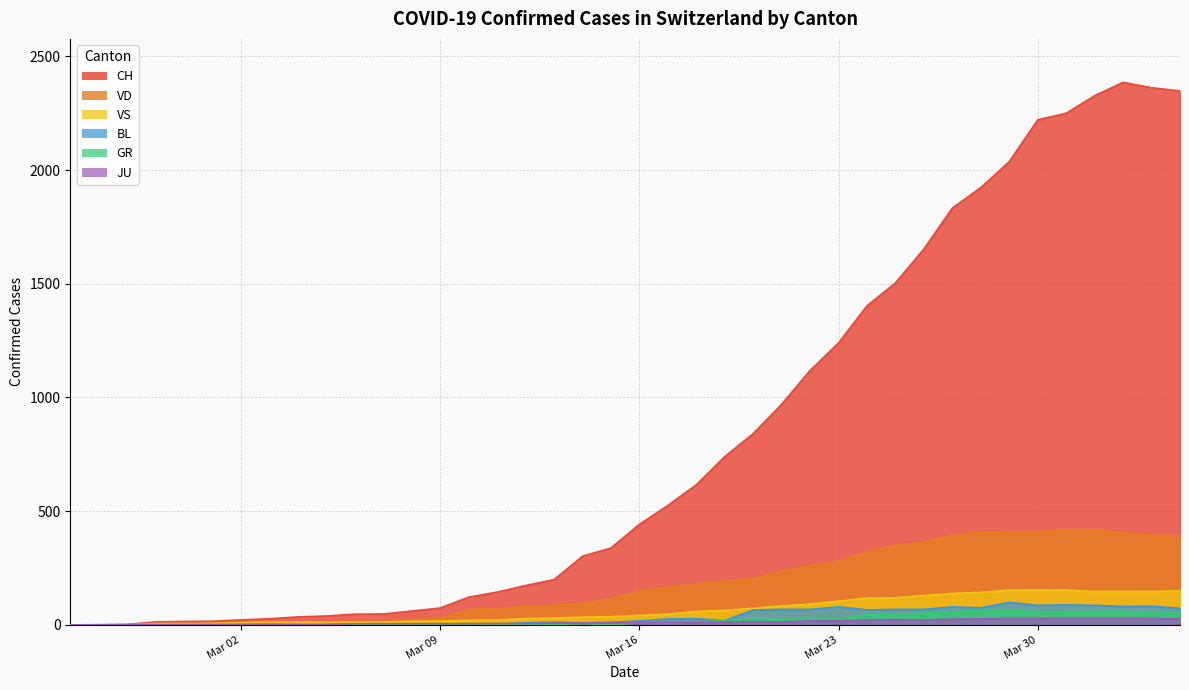

Which series has the largest range (max minus min)?

CH